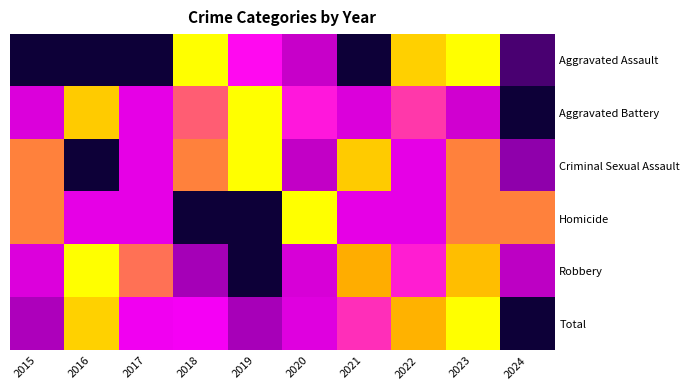

Reading right to left, transcribe all the data shown in this chart.

Aggravated Assault: 2024=0.1	2023=1.0	2022=0.9	2021=0.0	2020=0.4	2019=0.6	2018=1.0	2017=0.0	2016=0.0	2015=0.0
Aggravated Battery: 2024=0.0	2023=0.4	2022=0.7	2021=0.5	2020=0.6	2019=1.0	2018=0.7	2017=0.5	2016=0.9	2015=0.5
Criminal Sexual Assault: 2024=0.2	2023=0.8	2022=0.5	2021=0.9	2020=0.4	2019=1.0	2018=0.8	2017=0.5	2016=0.0	2015=0.8
Homicide: 2024=0.8	2023=0.8	2022=0.5	2021=0.5	2020=1.0	2019=0.0	2018=0.0	2017=0.5	2016=0.5	2015=0.8
Robbery: 2024=0.4	2023=0.8	2022=0.6	2021=0.8	2020=0.4	2019=0.0	2018=0.3	2017=0.7	2016=1.0	2015=0.5
Total: 2024=0.0	2023=1.0	2022=0.8	2021=0.7	2020=0.5	2019=0.3	2018=0.6	2017=0.5	2016=0.9	2015=0.3